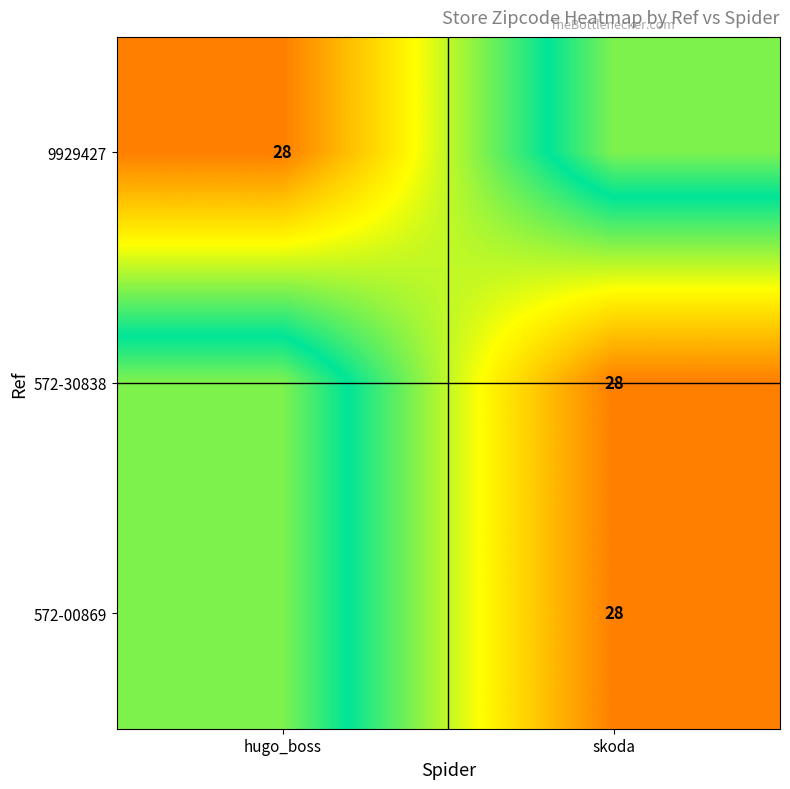

The 572-00869 series shows 28 at skoda. True or false?

True